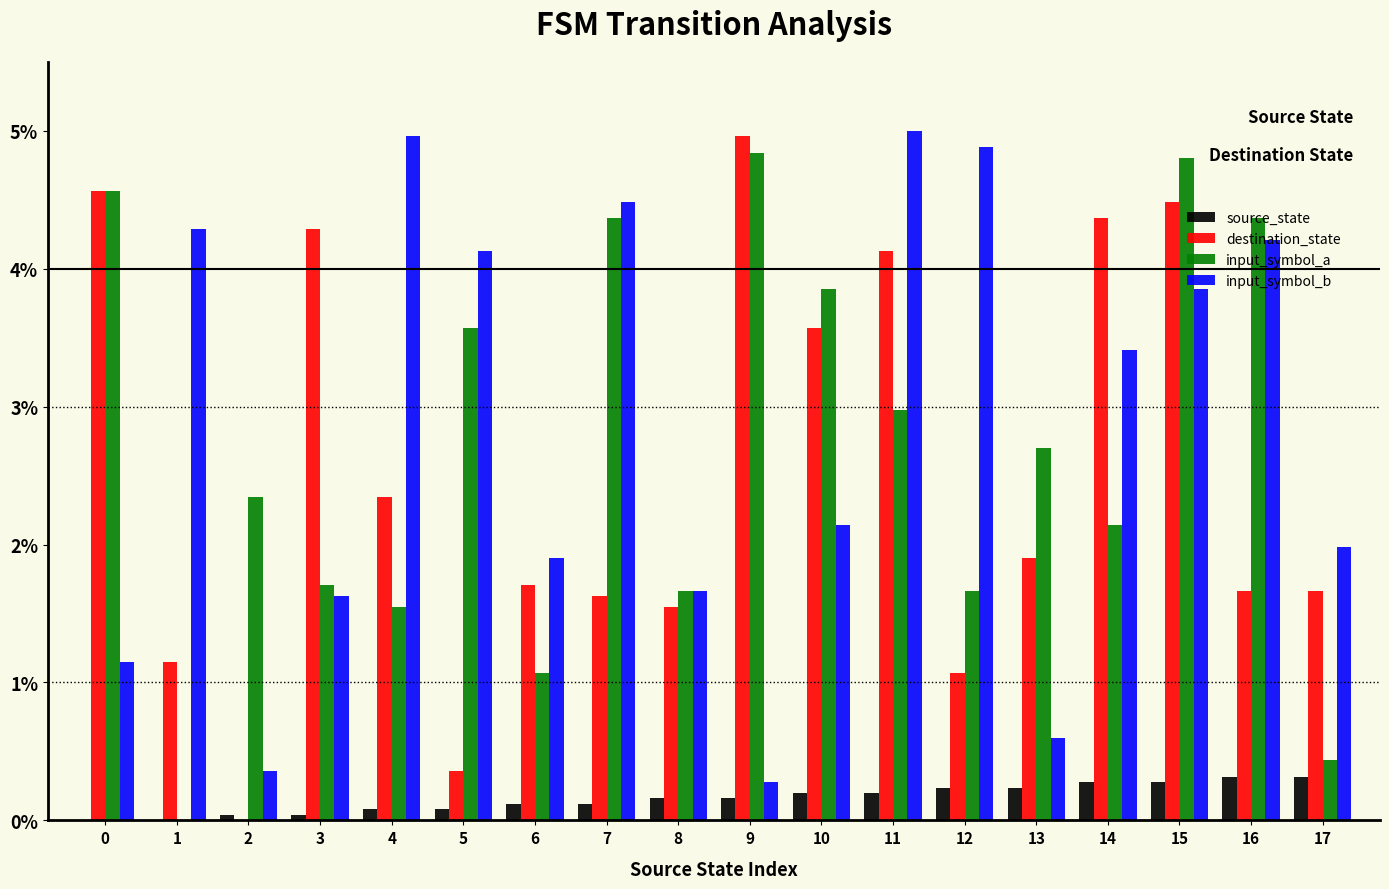

What is the total value across all series at 17?

4.4